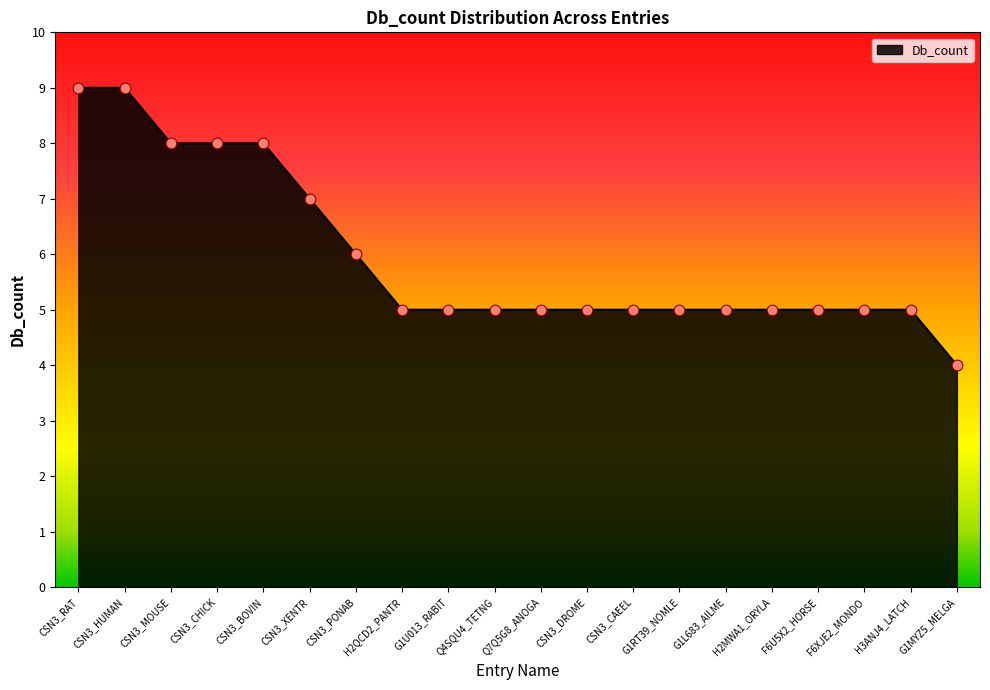

What is the change in value from CSN3_PONAB to F6U5X2_HORSE?

-1